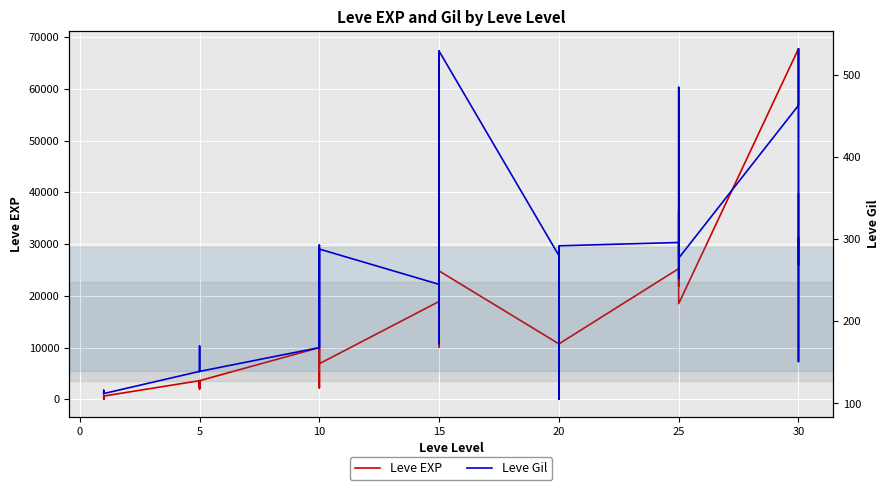

How many times do Leve Gil and Leve EXP cross each other?

2